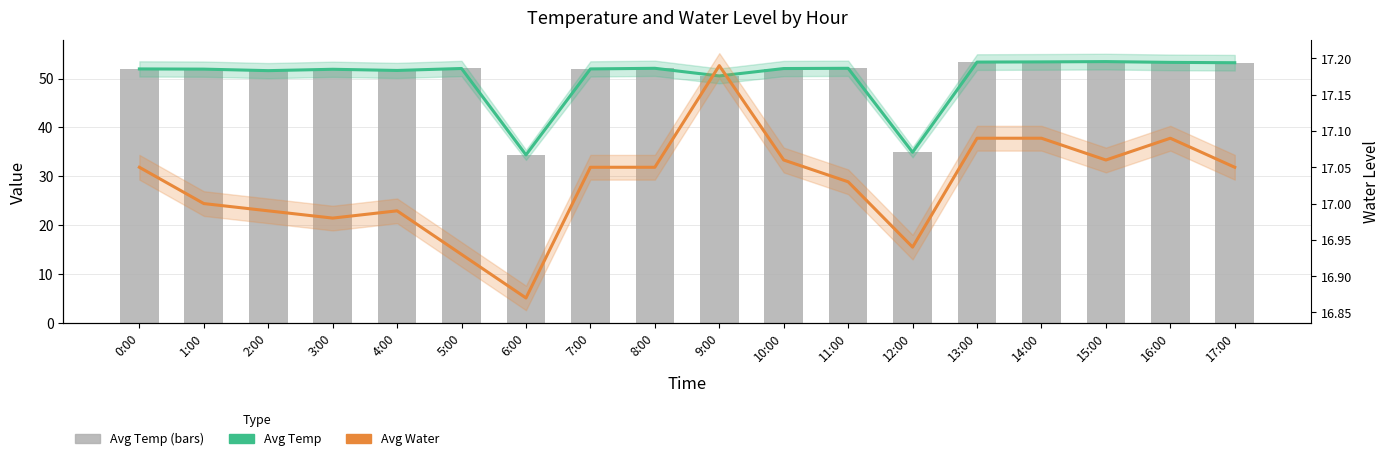

What is the difference between the Avg Water values at 15:00 and 1:00?

0.1